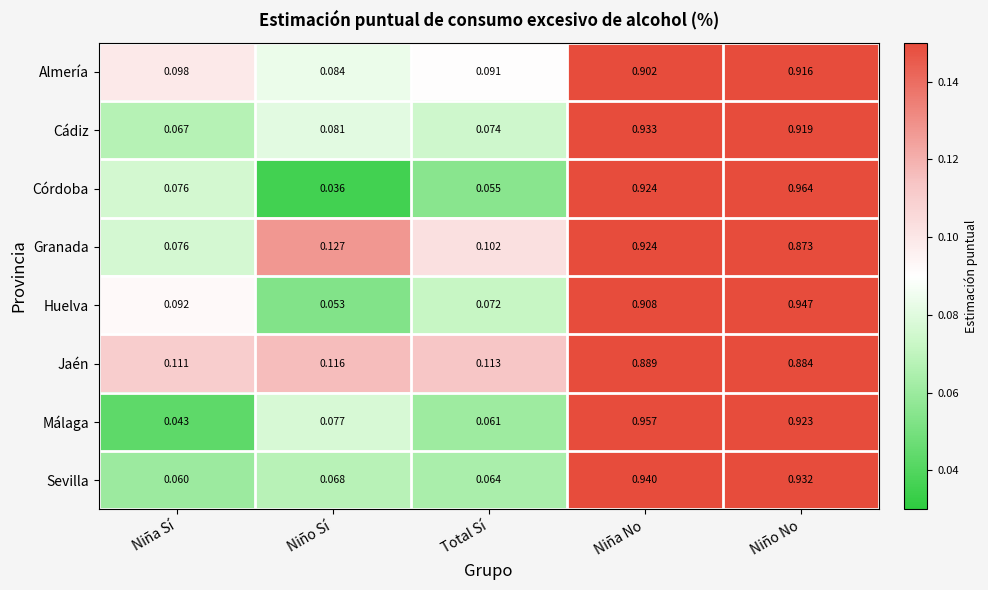

Which series has the widest spread of values?

Córdoba